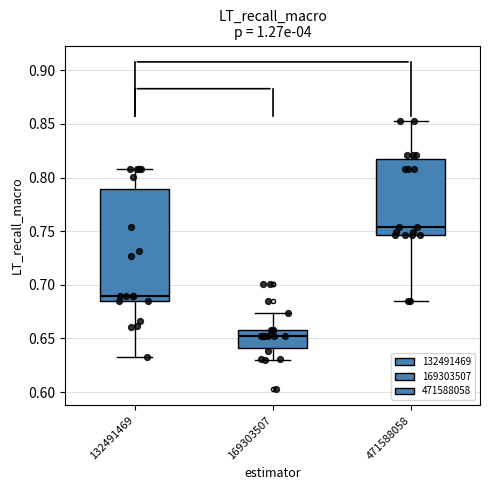

Reading left to right, transcribe this box plot: for each box, give where its median line is, the range the box spans, and where its two whiskers end, as read against the y-axis. The values are not printed on the chart, so give them approximately, as read against the axis.

132491469: median 0.690, box 0.685 to 0.790, whiskers 0.635 to 0.810
169303507: median 0.655, box 0.640 to 0.660, whiskers 0.630 to 0.675
471588058: median 0.755, box 0.745 to 0.820, whiskers 0.685 to 0.855